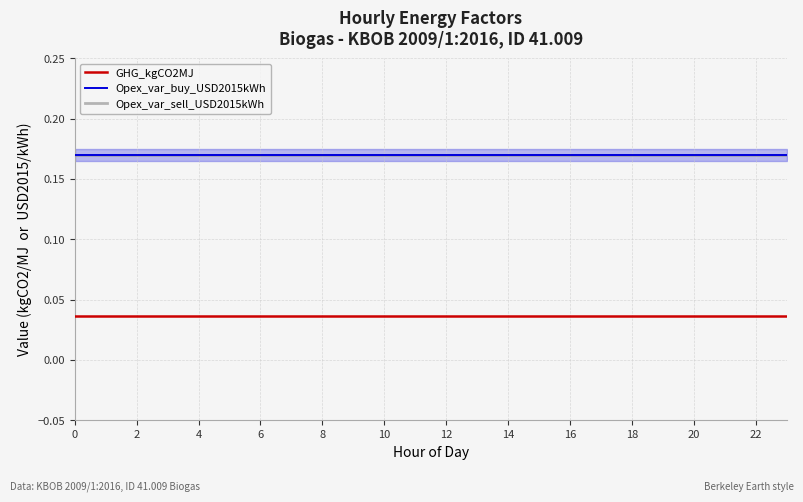

Which series has the largest range (max minus min)?

GHG_kgCO2MJ